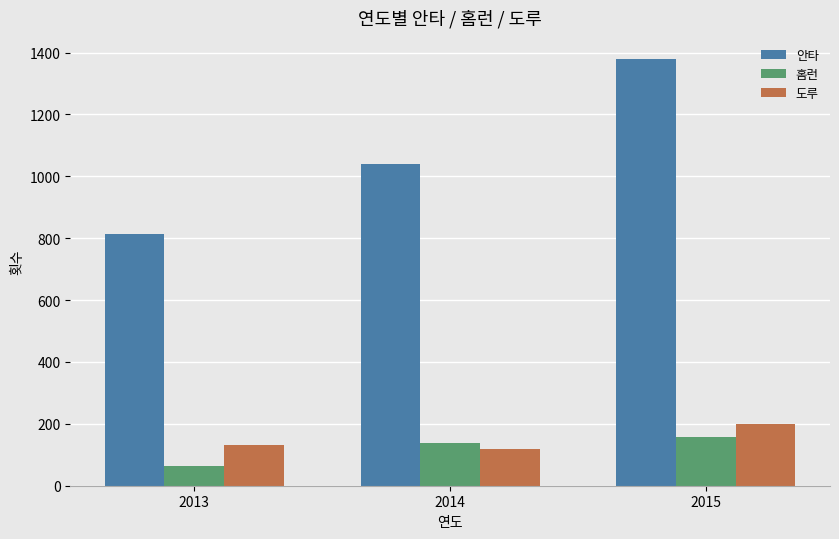

Are the bars horizontal?

No